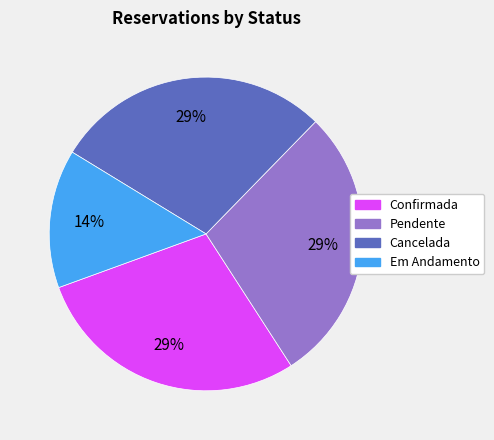

To the nearest percent, what is the average slice percentage?

25%